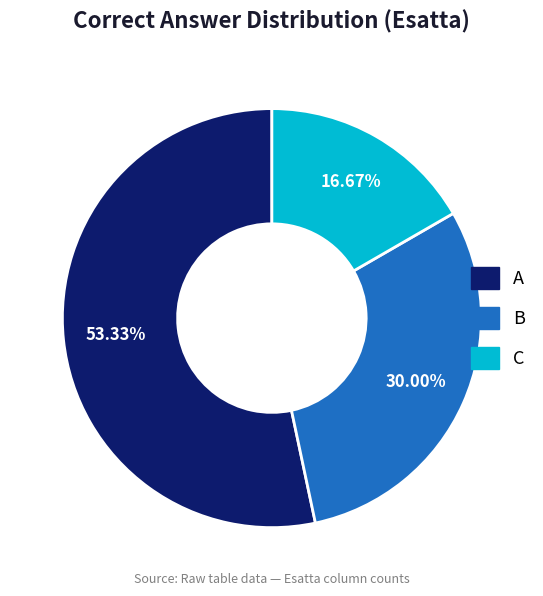

How many slices are in this pie chart?

3